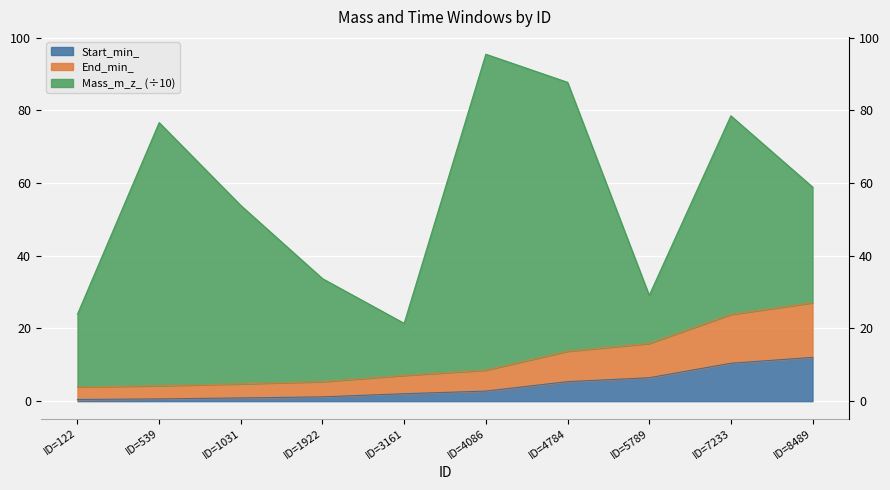

True or false: Start_min_ and End_min_ intersect in this chart.

False